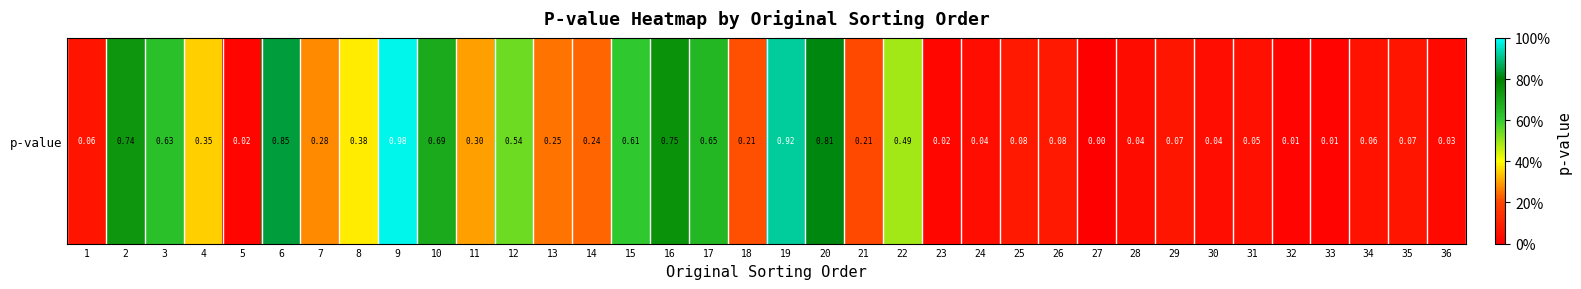

Which label corresponds to the largest value in the chart?

9